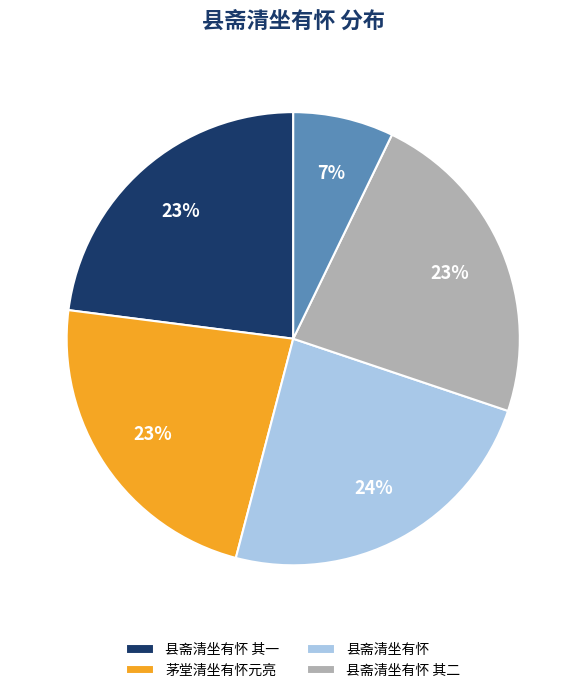

To the nearest percent, what is the difference between the largest and smallest slice percentages?

17%